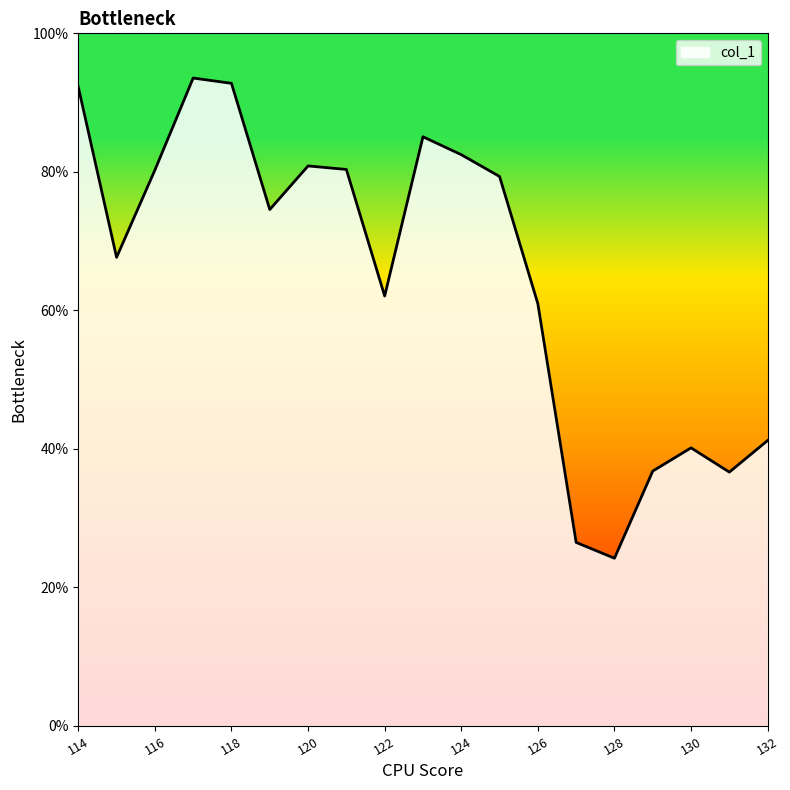

Does the chart have visible grid lines?

No